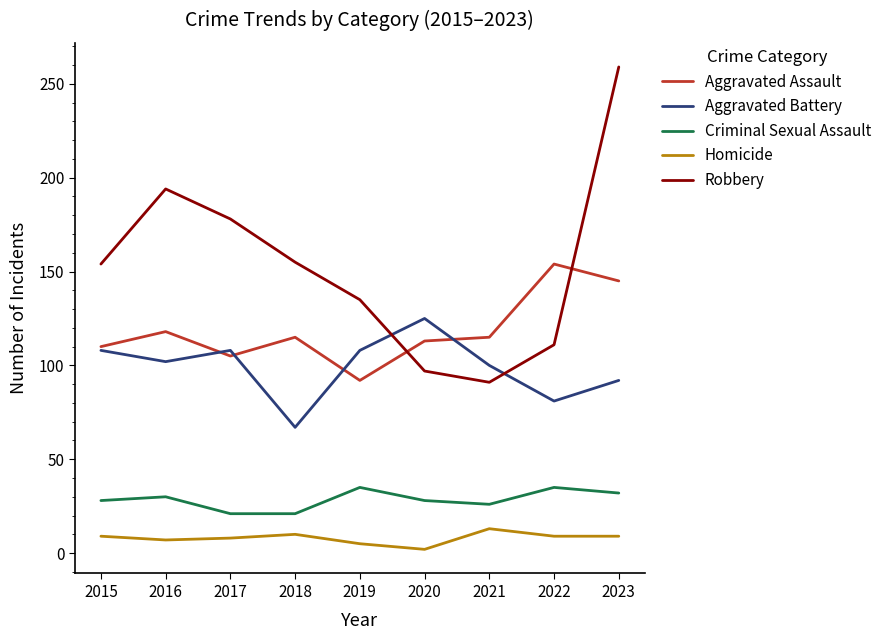

Which series has the largest range (max minus min)?

Robbery